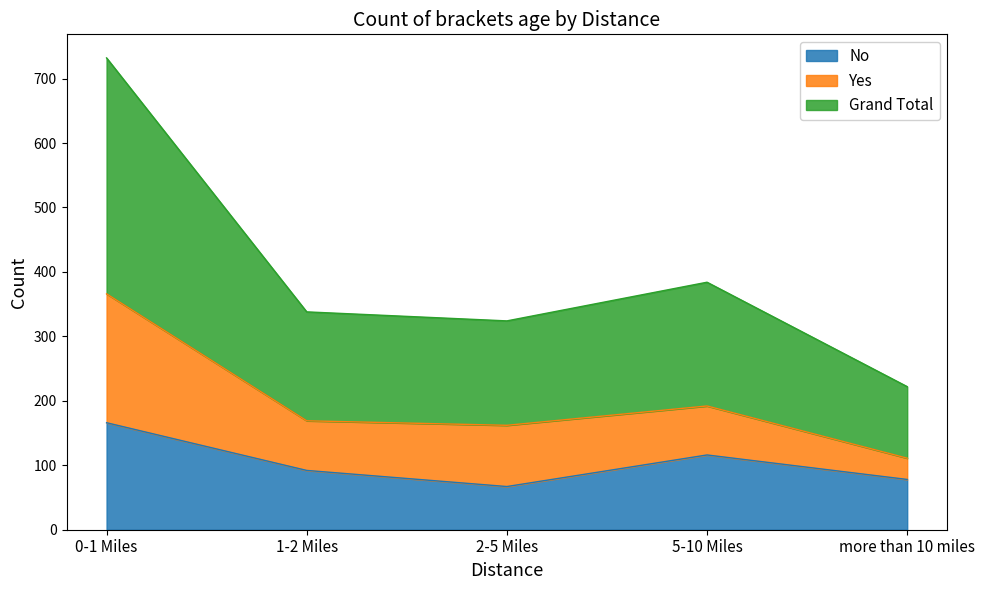

True or false: Grand Total has more than 1 points higher than both neighbors.

False